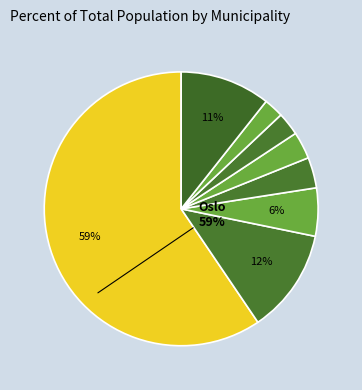

Which slice represents more than half of the pie?

Oslo